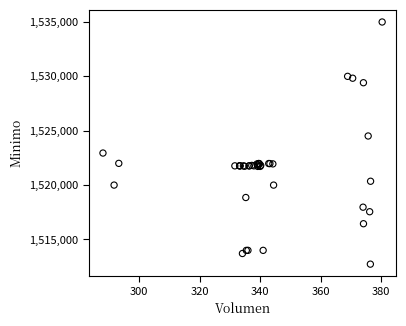

What Y value in the scatter plot is closest to 1523862?

1524513